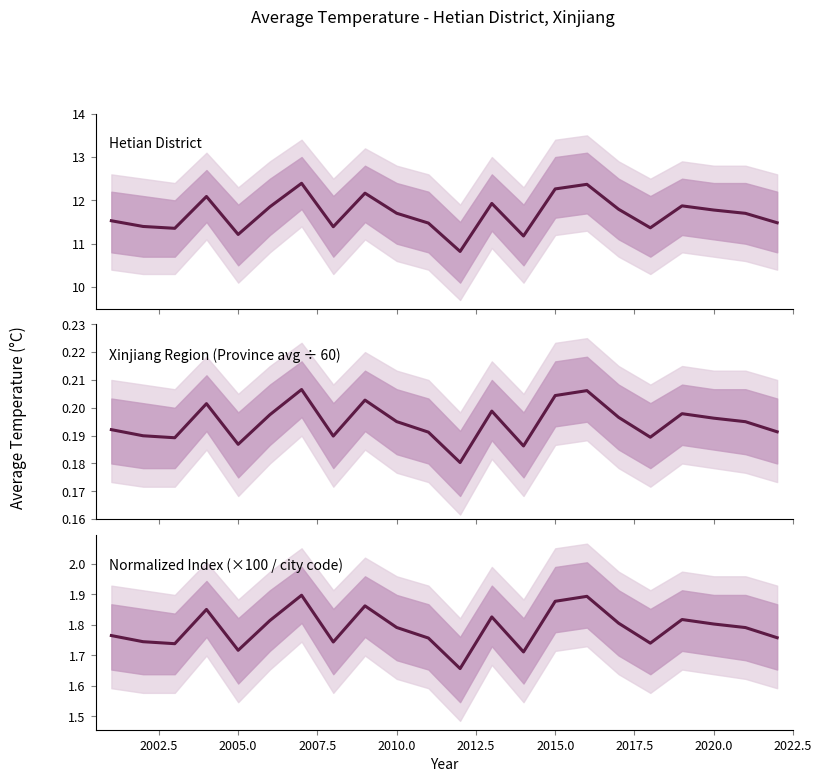

What are all the series names shown in the legend?

Hetian District, Xinjiang Region (Province avg ÷ 60), Normalized Index (×100 / city code)